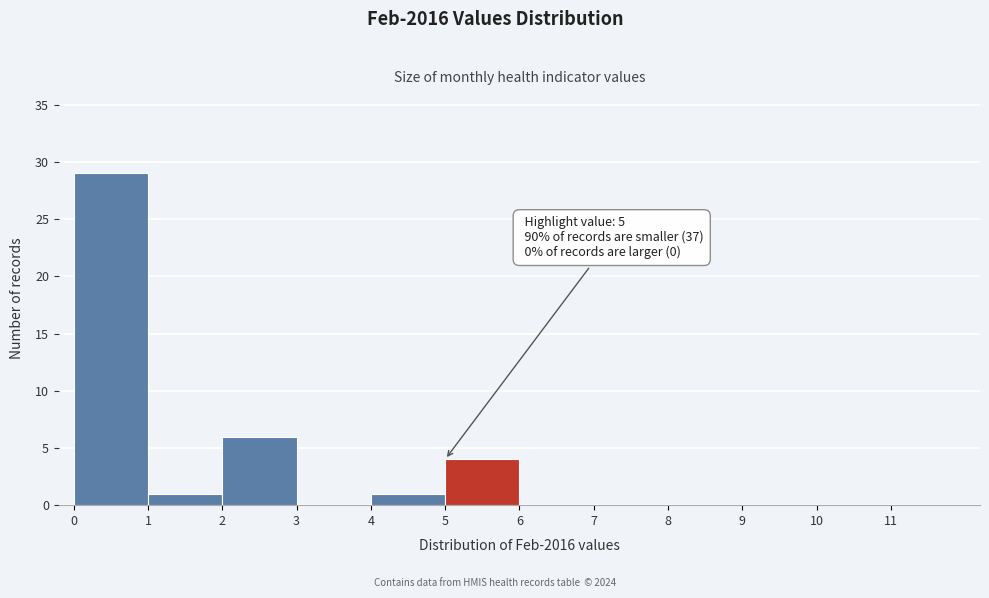

Over which range of the x-axis is the bar tallest?

0 to 1